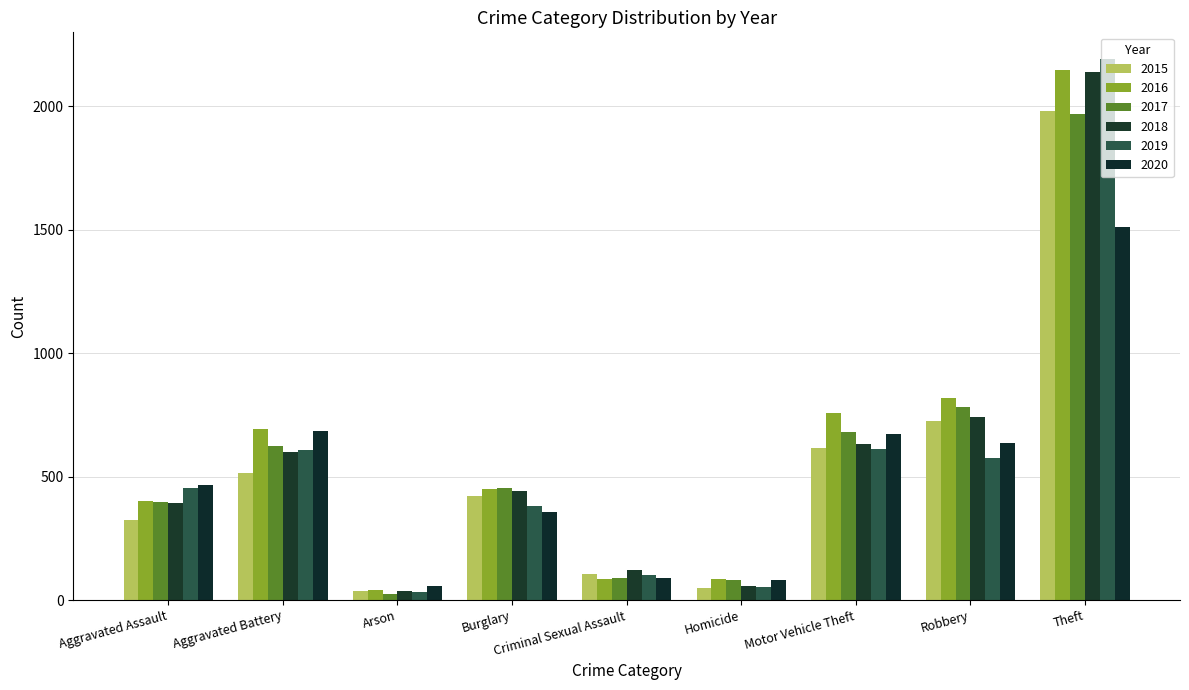

Reading left to right, what are all the values shown in this chart?

2015: 323	515	35	421	105	50	614	726	1981
2016: 402	691	40	451	87	87	756	819	2148
2017: 396	623	23	453	91	82	680	780	1968
2018: 392	600	37	443	123	56	631	741	2140
2019: 452	608	32	383	102	53	611	577	2190
2020: 466	686	55	357	89	81	673	637	1512